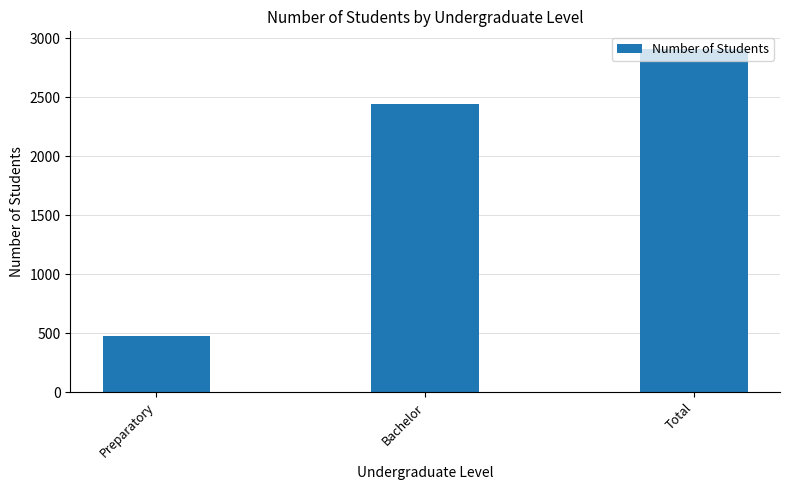

What is the difference between the maximum and minimum values?

2443